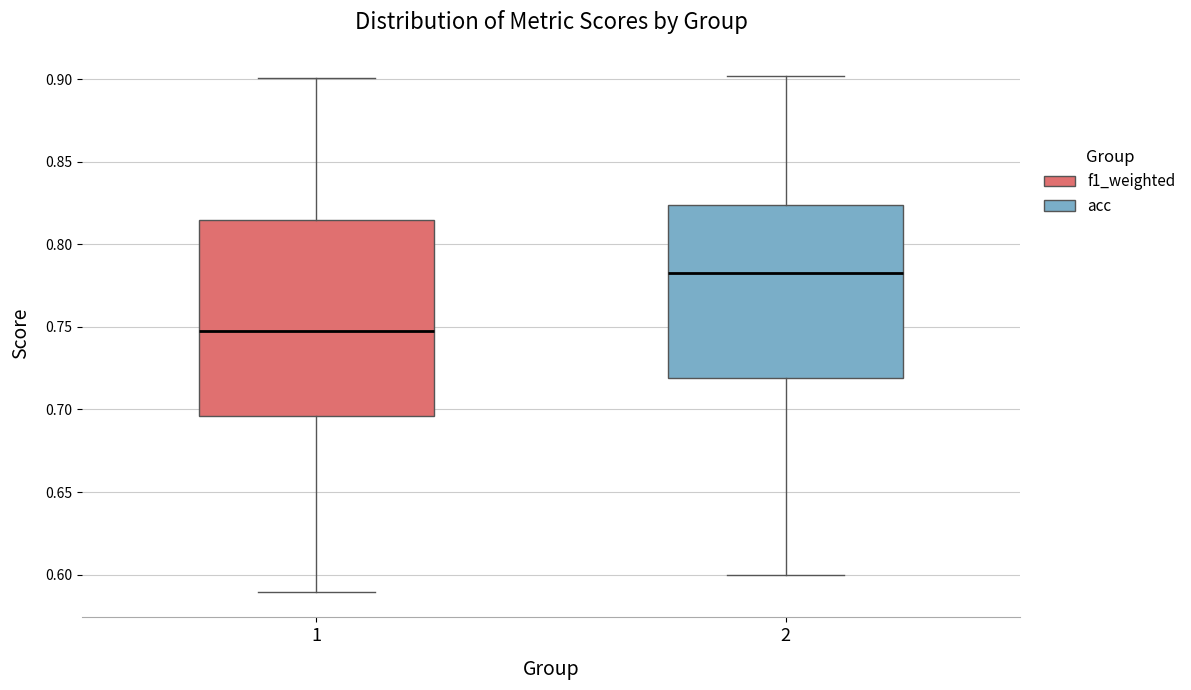

Comparing the boxes themselves (not the whiskers), which one is the tallest?

1